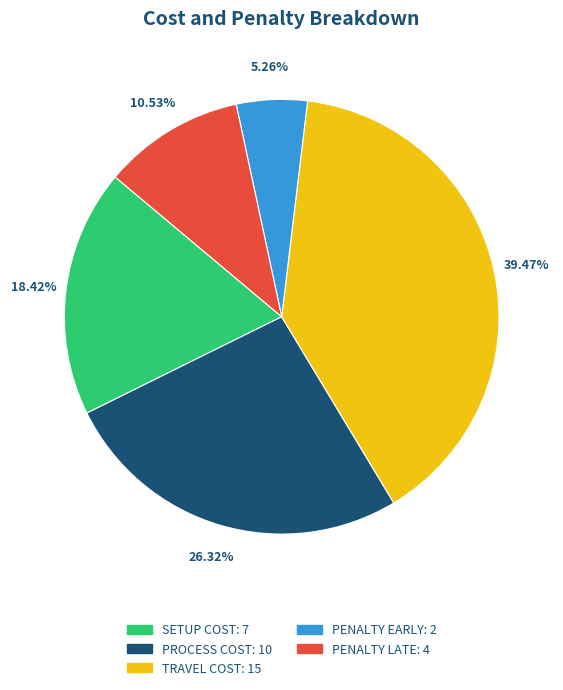

To the nearest percent, what is the difference between the largest and smallest slice percentages?

34%